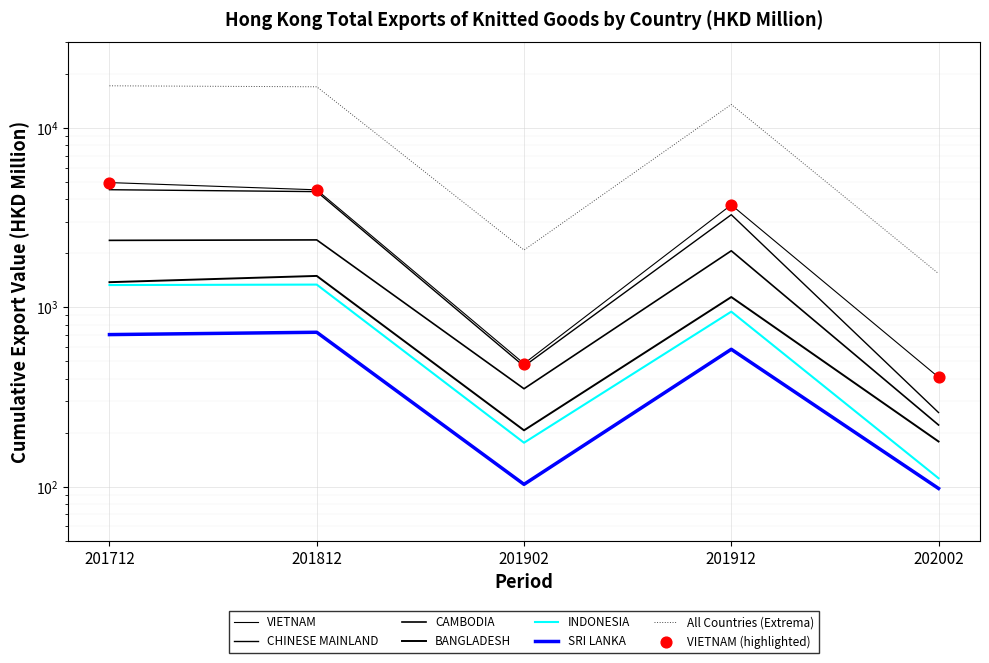

Which series contains the lowest Y value?

SRI LANKA